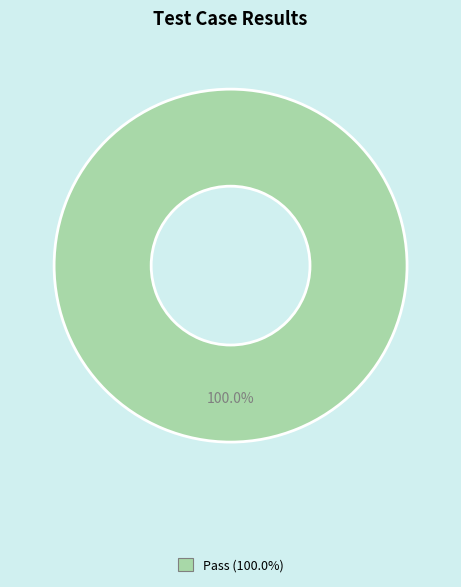

Is there a majority slice in this chart?

Yes